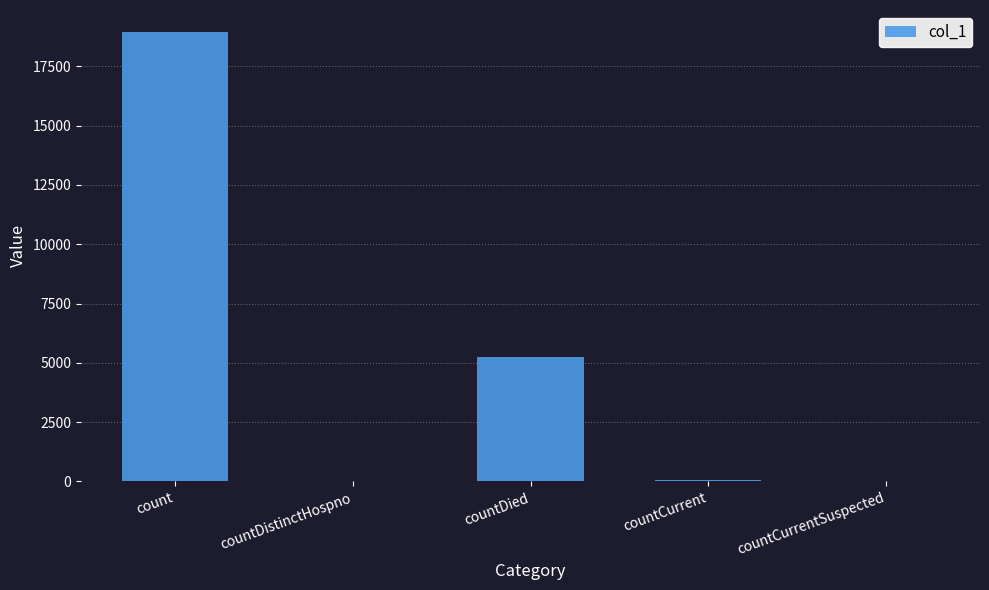

What is the ratio of the value at count to the value at countDied?

3.6